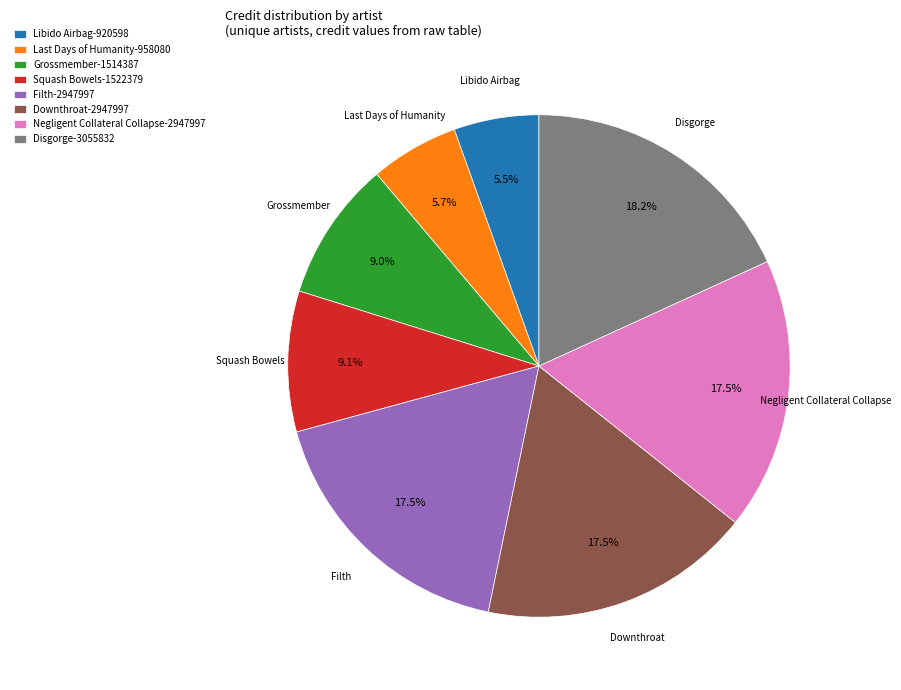

How many segments does this pie chart have?

8